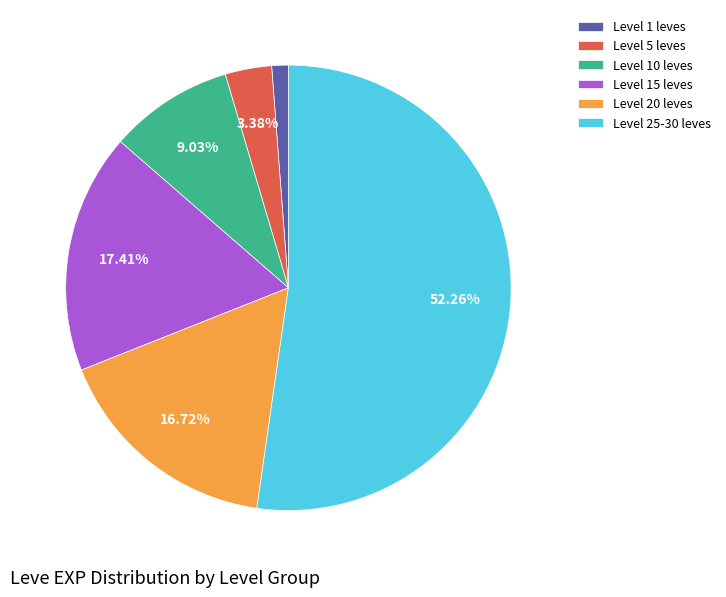

Do Level 5 leves and Level 1 leves together represent more than half of the pie?

No